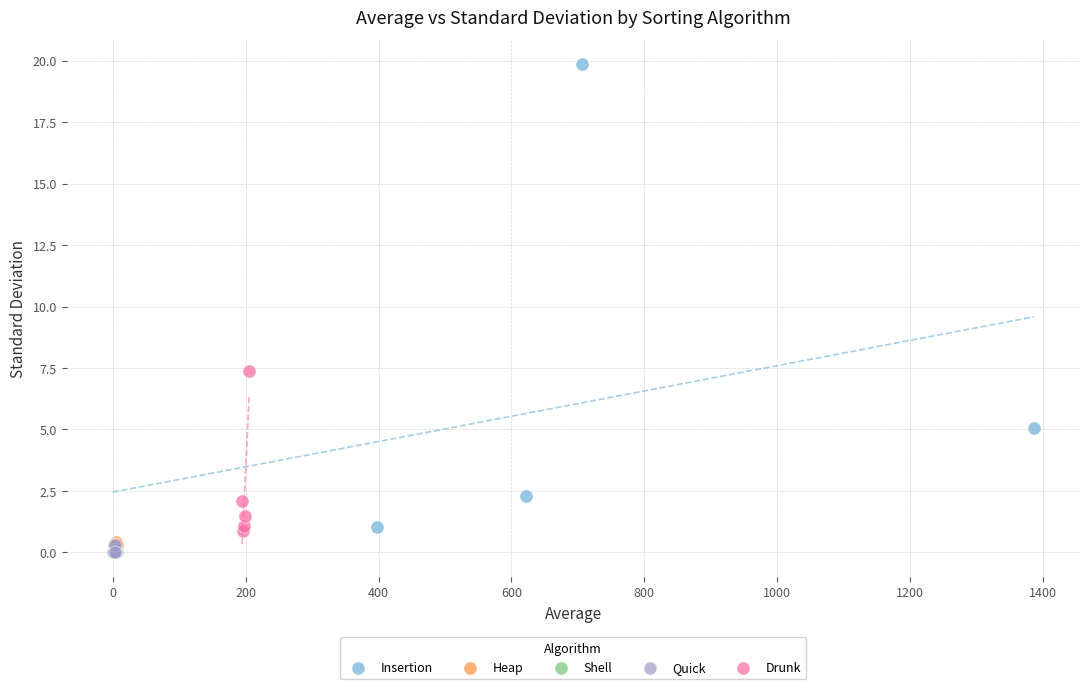

Which series has the largest Y range (max minus min)?

Insertion